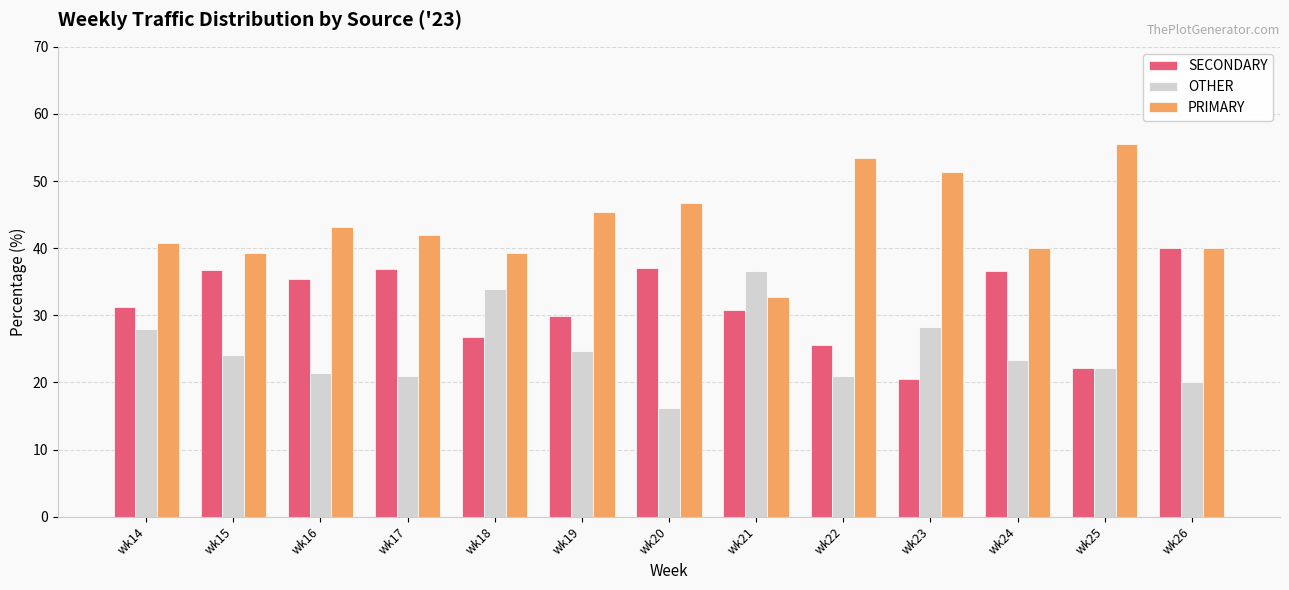

How many distinct data groups are displayed?

3